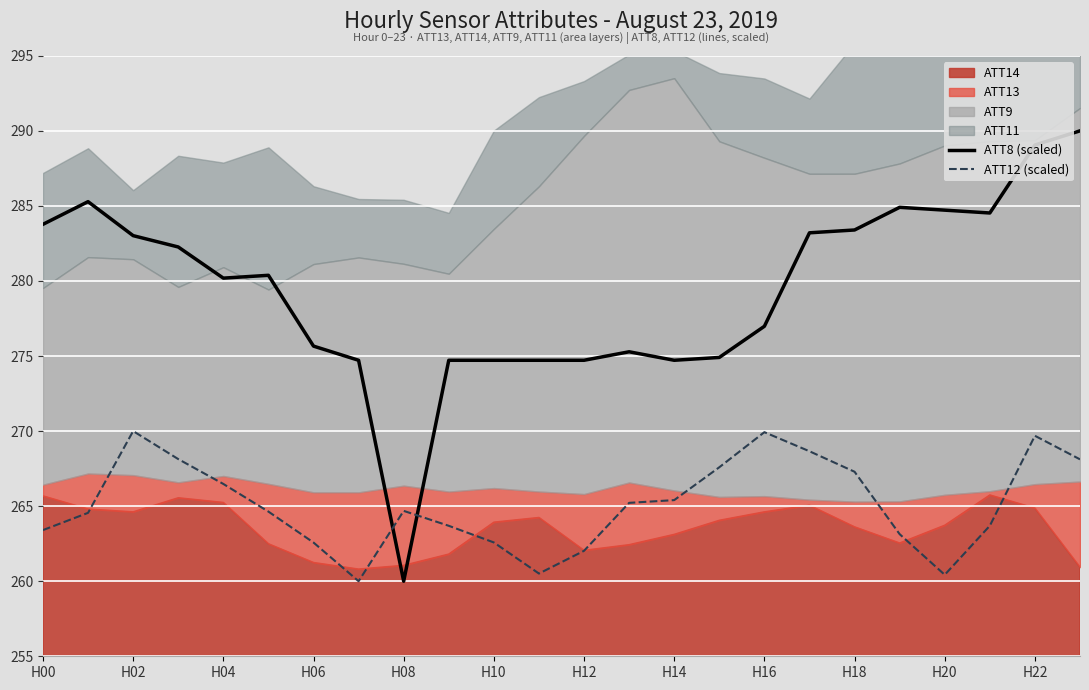

What is the value of the ATT8 (scaled) point at the 4th from the left?

282.3